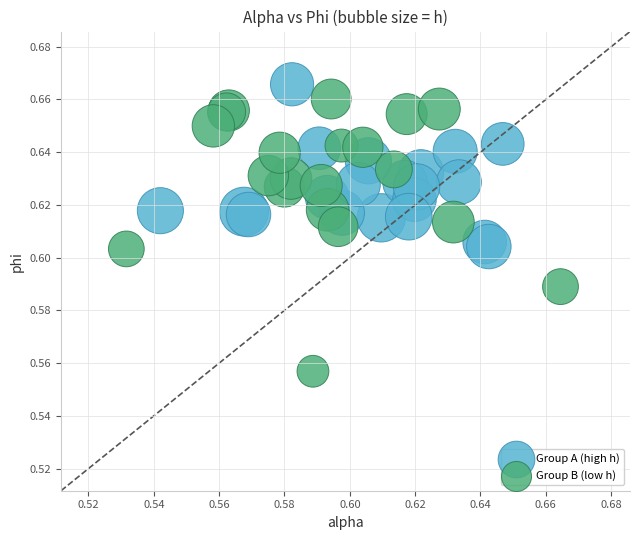

Which series has the largest Y range (max minus min)?

Group B (low h)